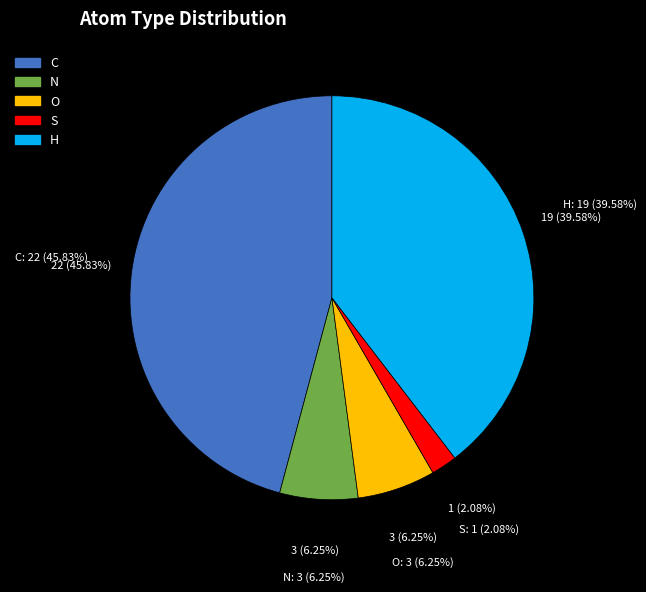

To the nearest percent, what is the difference between the S and N slice percentages?

4%